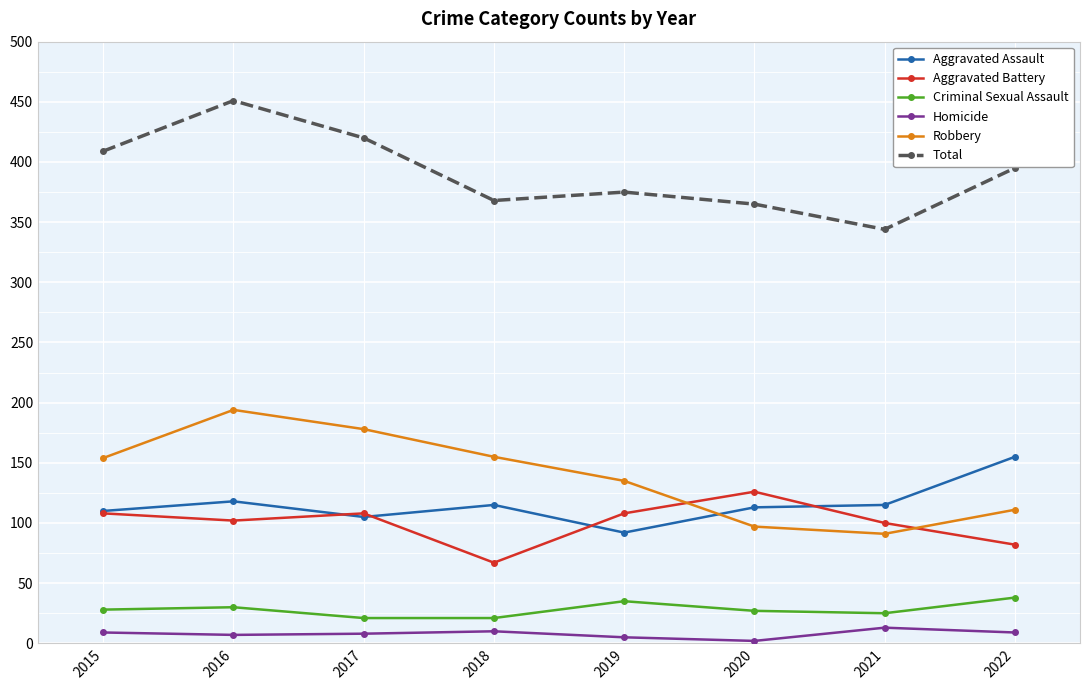

Which series changed the most between 2016 and 2018?

Total